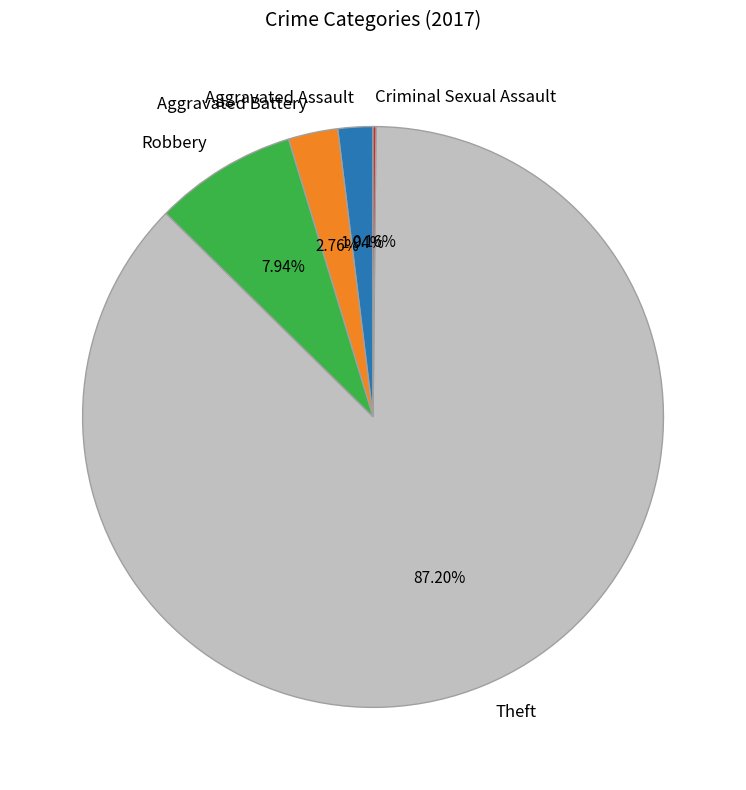

Approximately how many times larger is the value at Aggravated Assault compared to Robbery?

0.2